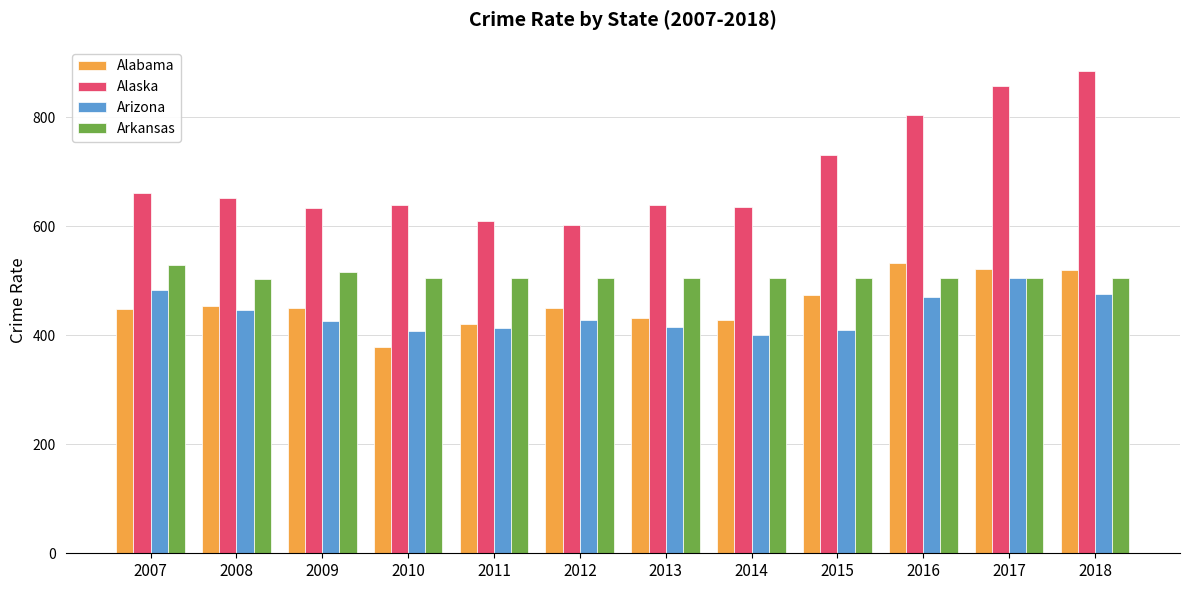

True or false: Alaska has a value of 804.2 at 2016.

True